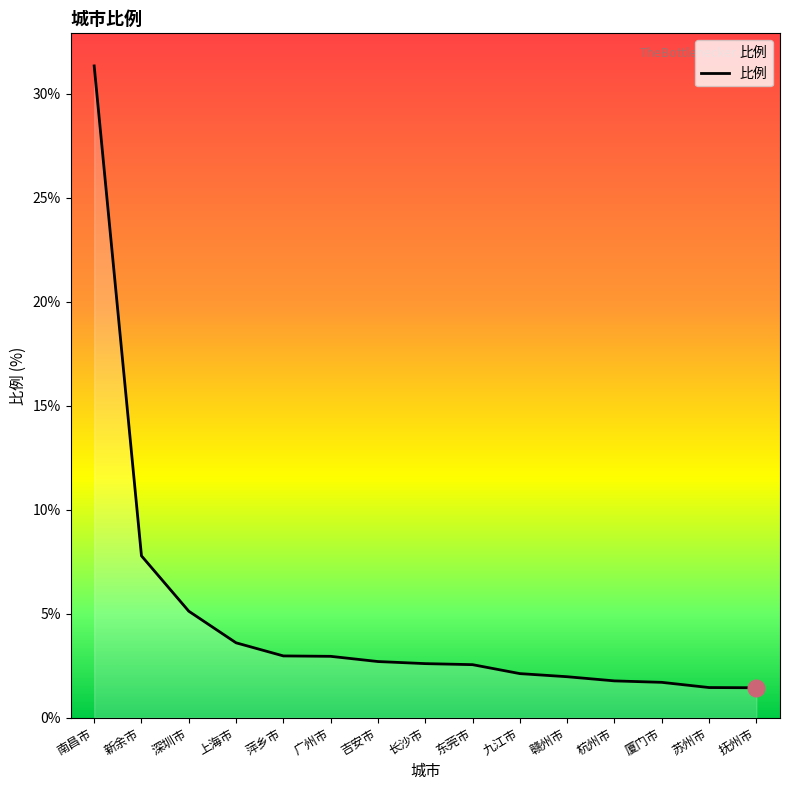

What position from the left is 苏州市?

14